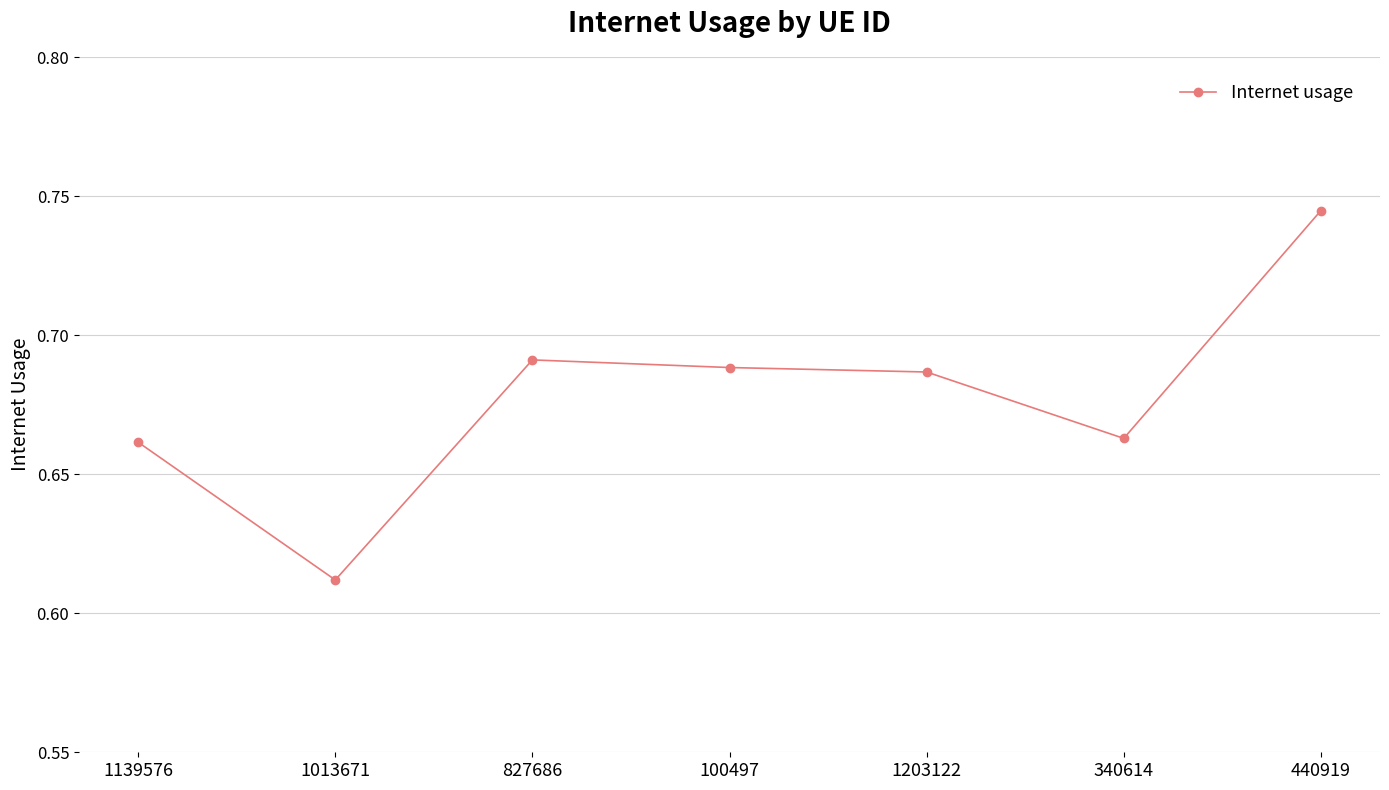

Between 1203122 and 340614, which is larger?

1203122